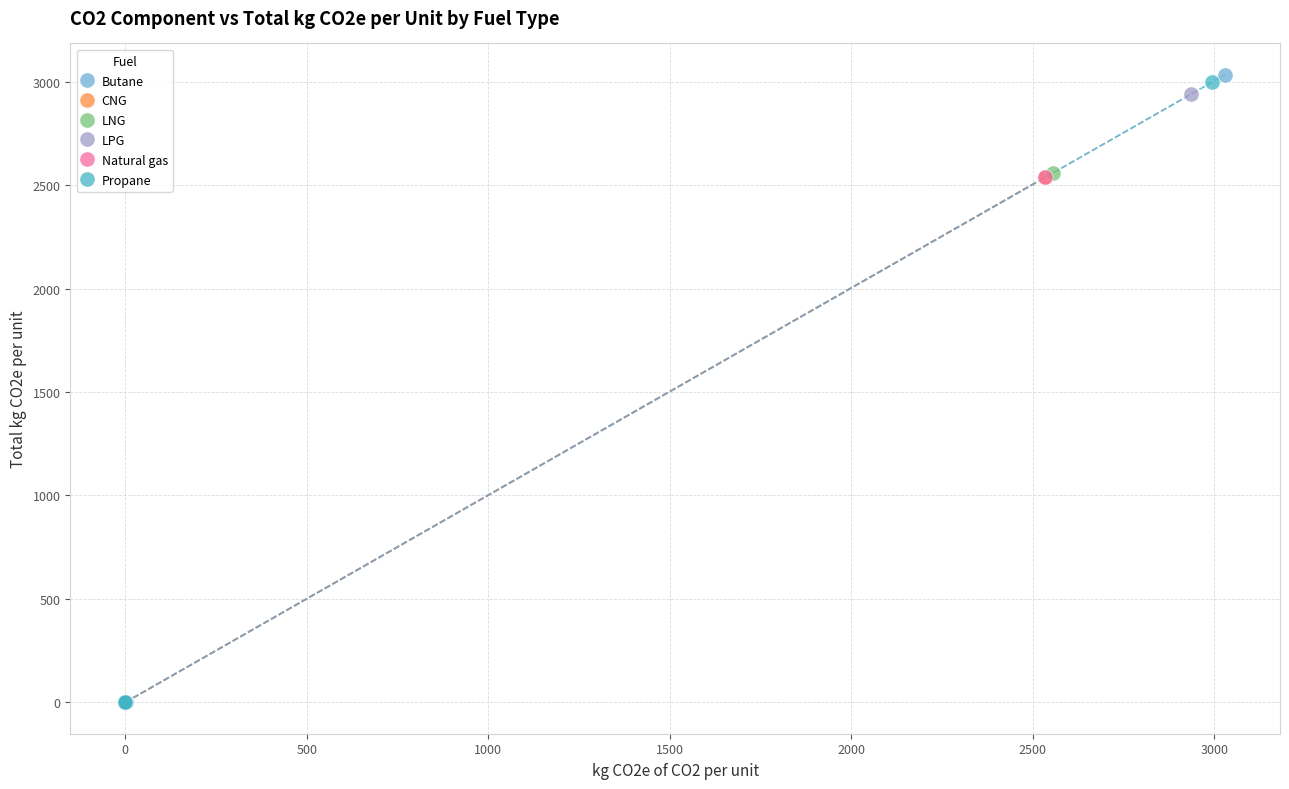

Which series has the largest Y range (max minus min)?

Butane